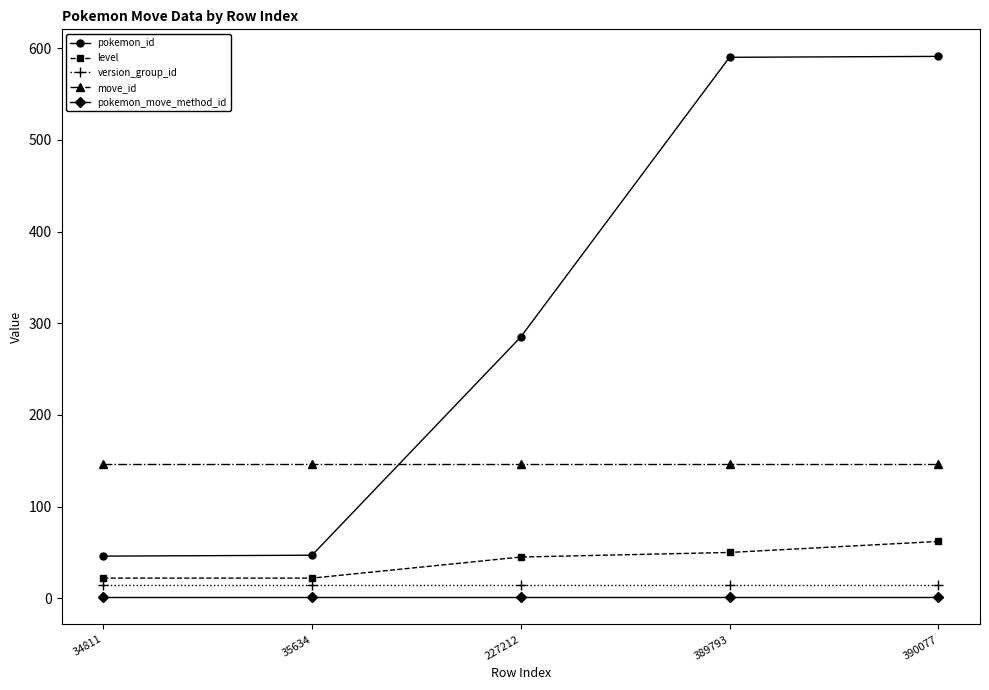

What is the value of the move_id point at the 2nd from the left?

147